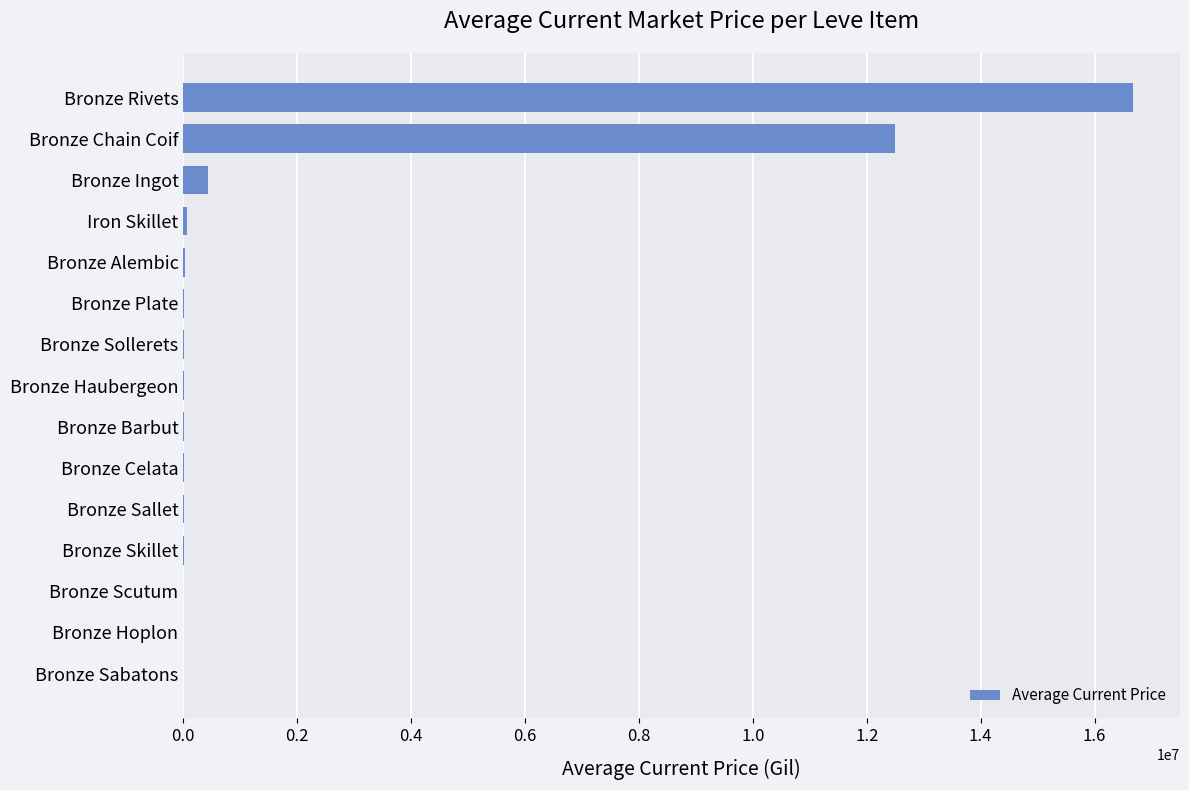

What is the maximum value shown in the chart?

16666800.0